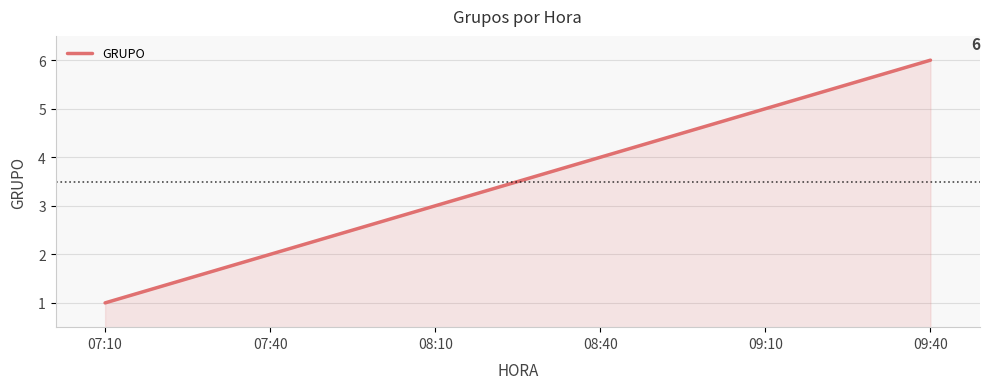

What position from the left is 08:40?

4